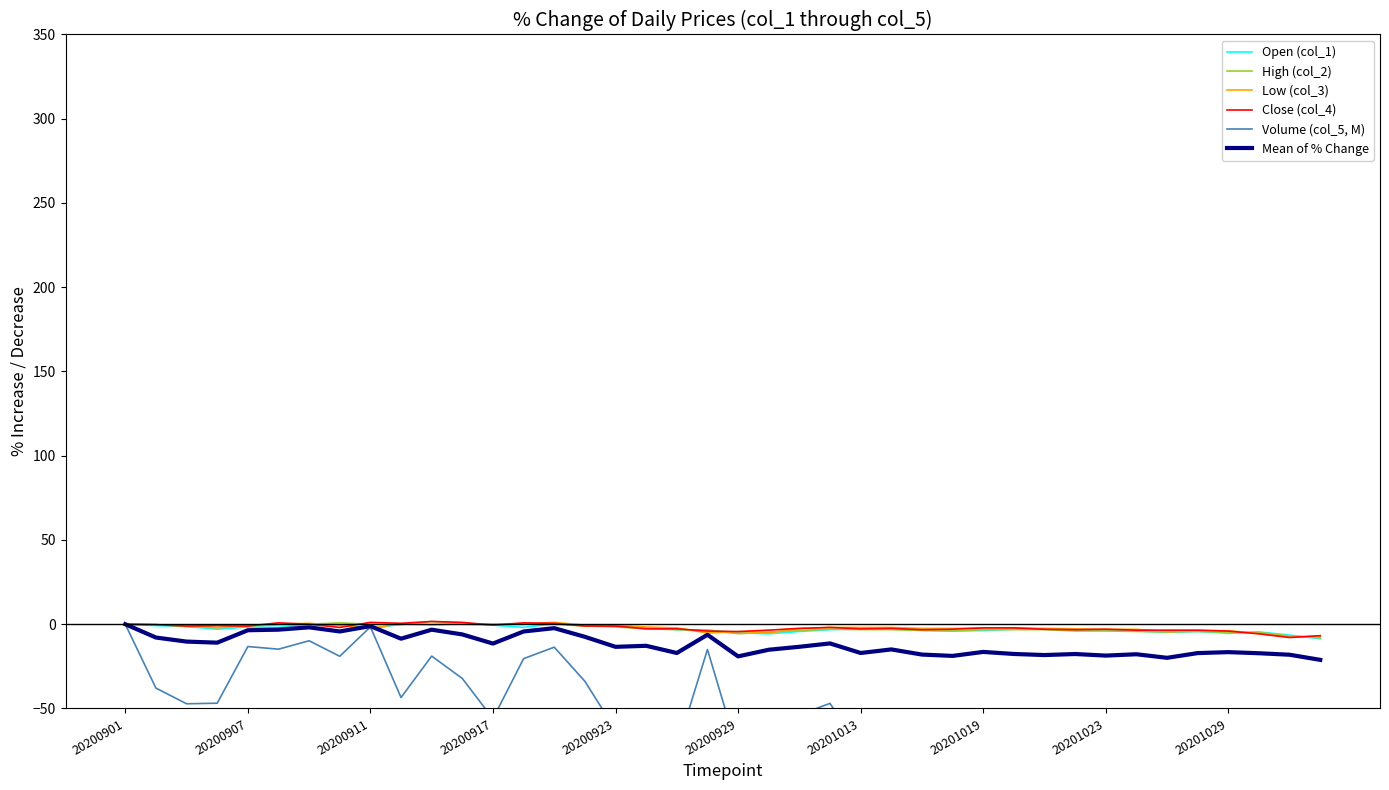

Between 11 and 10, which is larger?

11